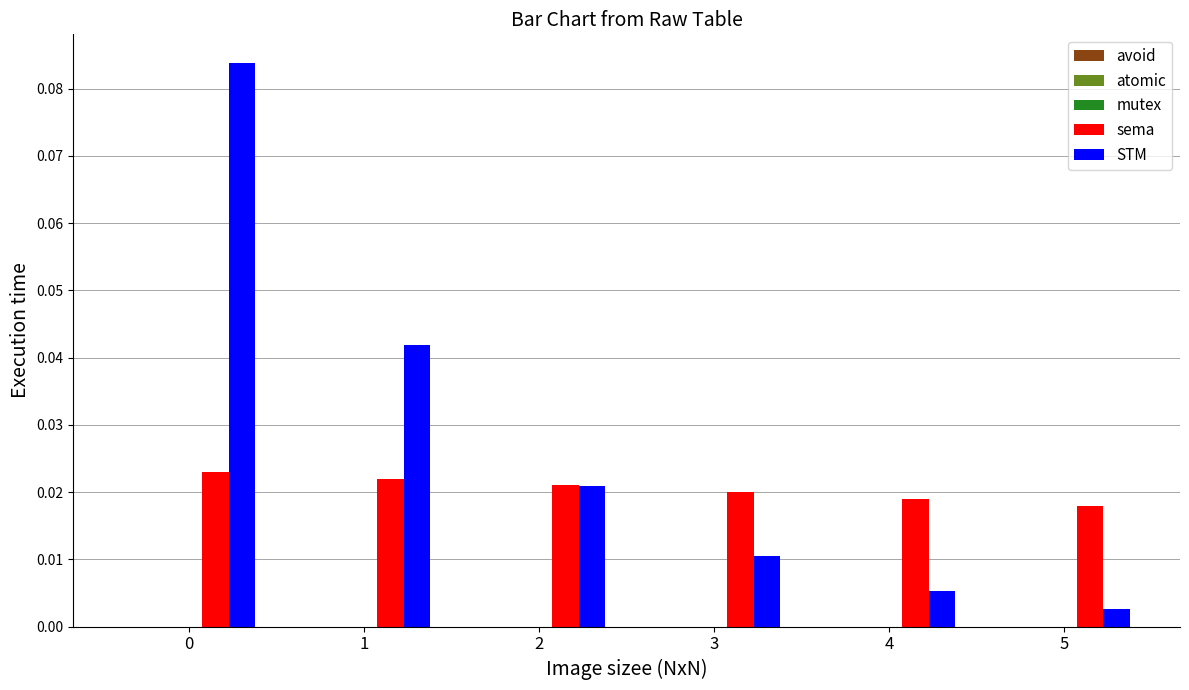

At how many categories does at least one series exceed 0?

6